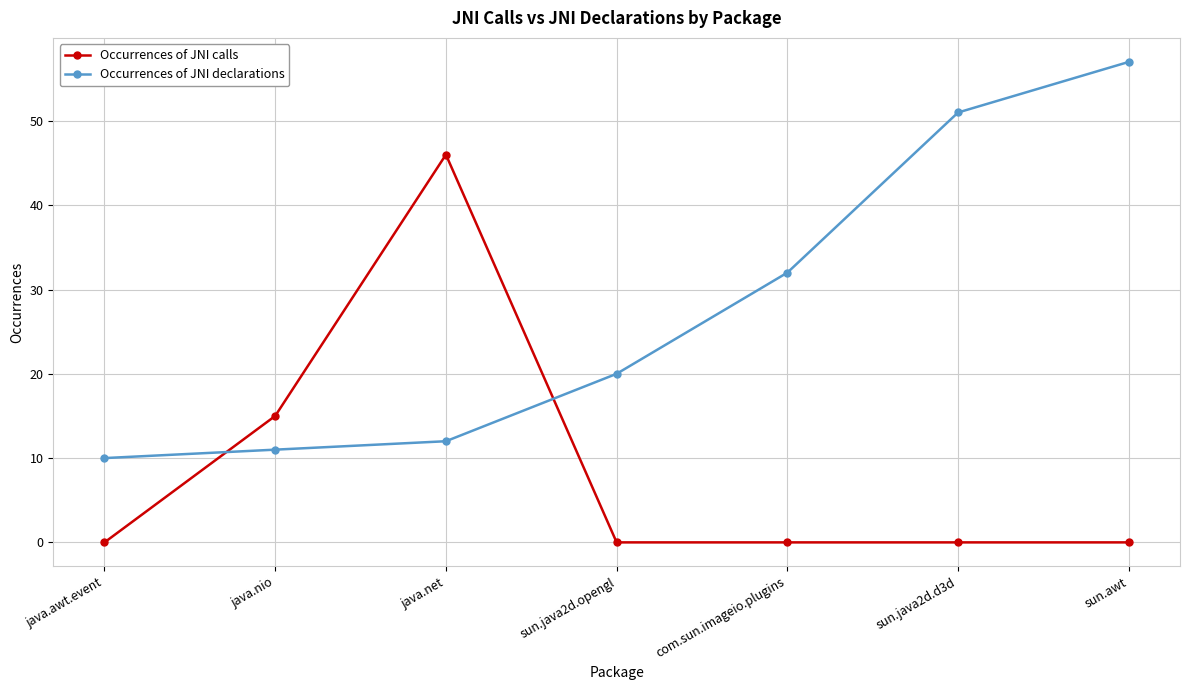

At how many categories does at least one series exceed 36?

3